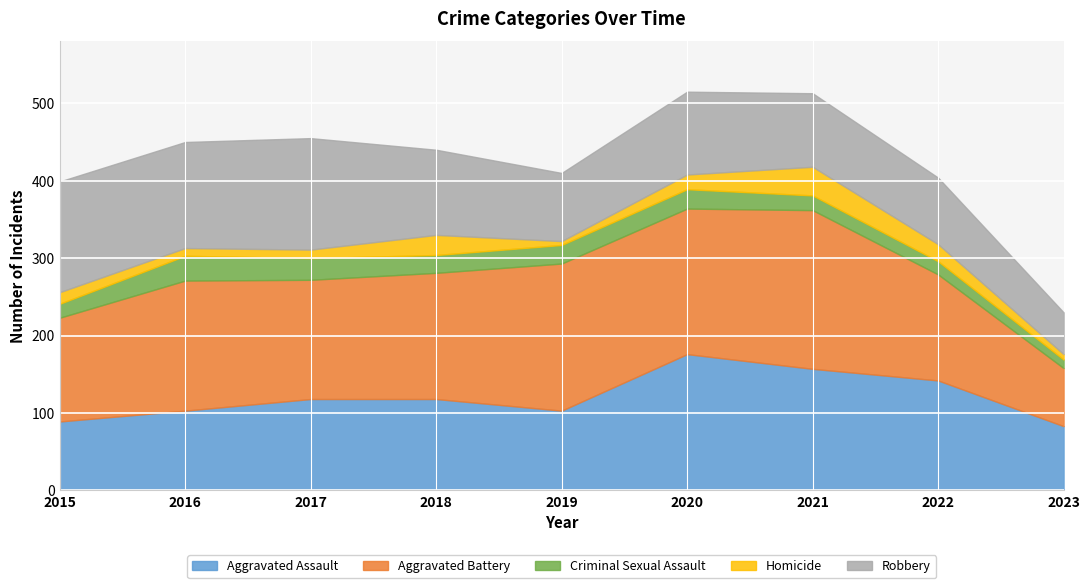

Which category has the lowest value in the Aggravated Battery series?

2023